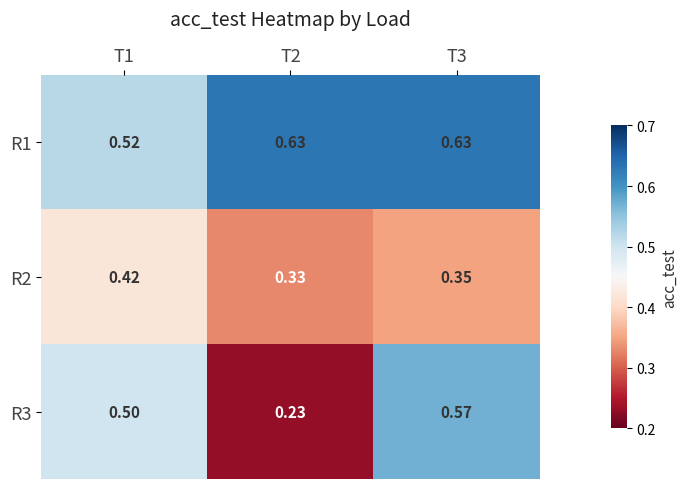

Reading left to right, list all the values displayed in this chart.

R1: T1=0.5	T2=0.6	T3=0.6
R2: T1=0.4	T2=0.3	T3=0.3
R3: T1=0.5	T2=0.2	T3=0.6